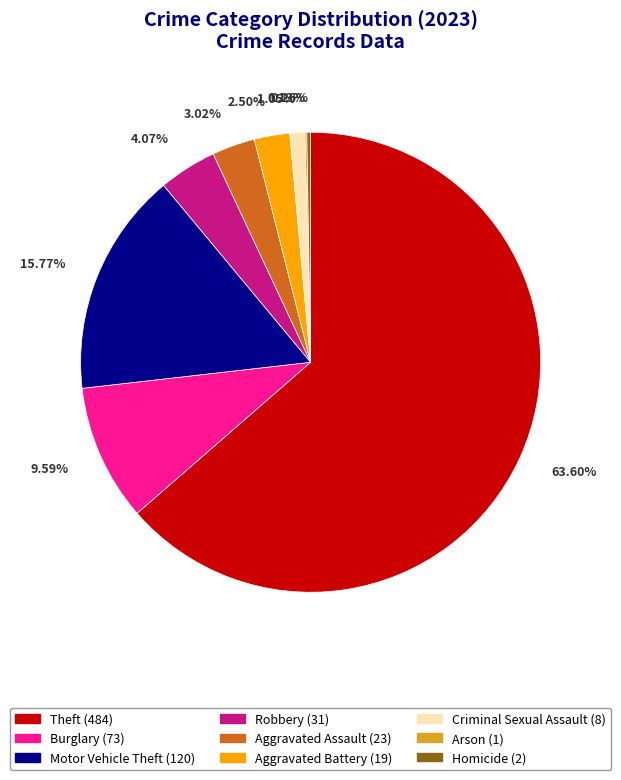

What is the total percentage of Aggravated Battery and Burglary?

12.1%